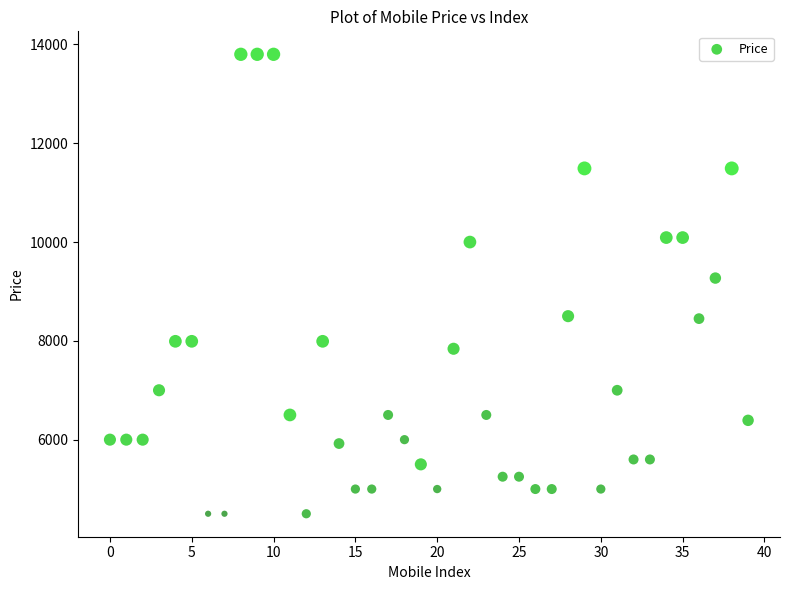

What is the range of Y values (max minus min)?

9301